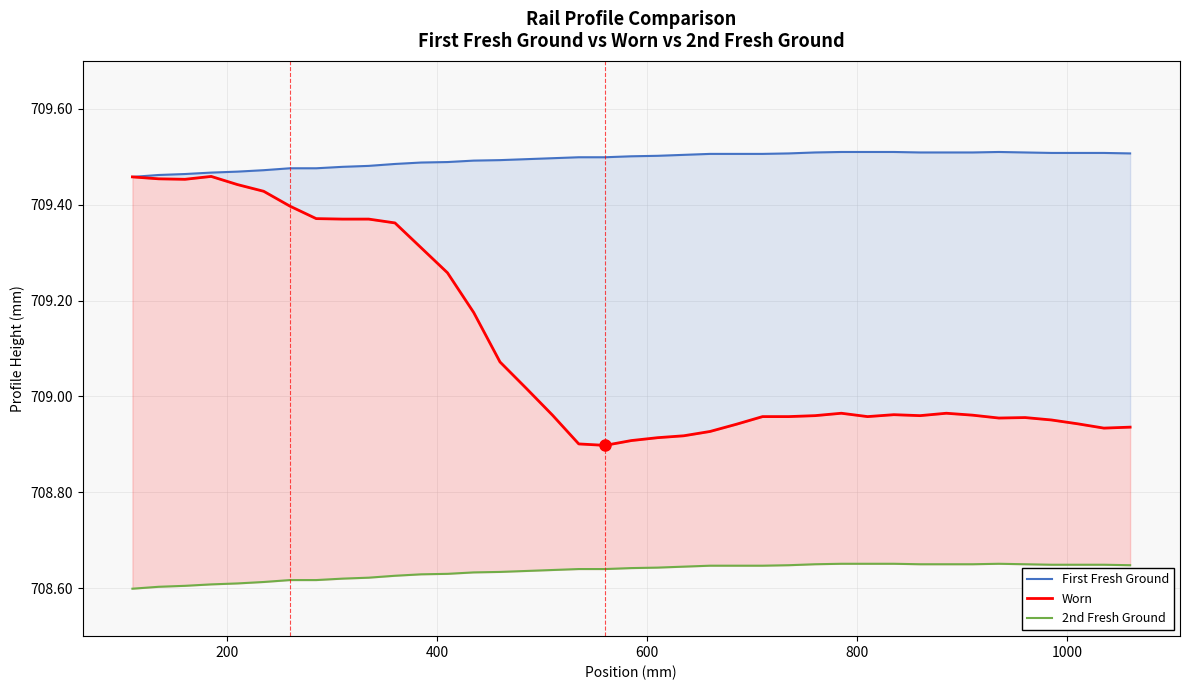

Which series has the largest total across all categories?

First Fresh Ground